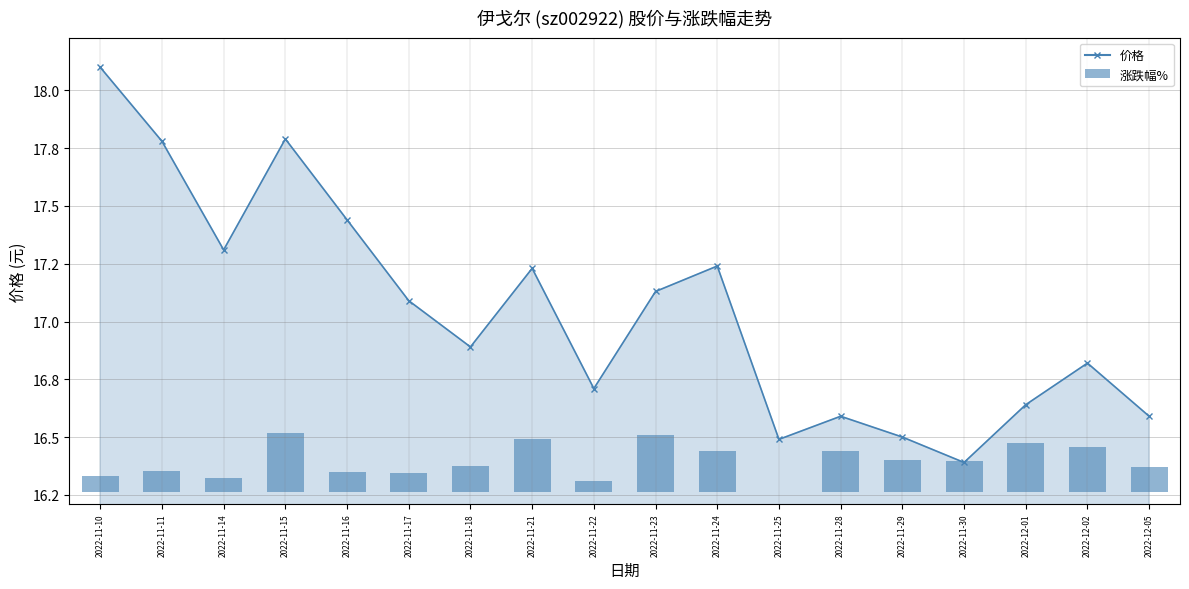

What is the sum of all values?

306.7